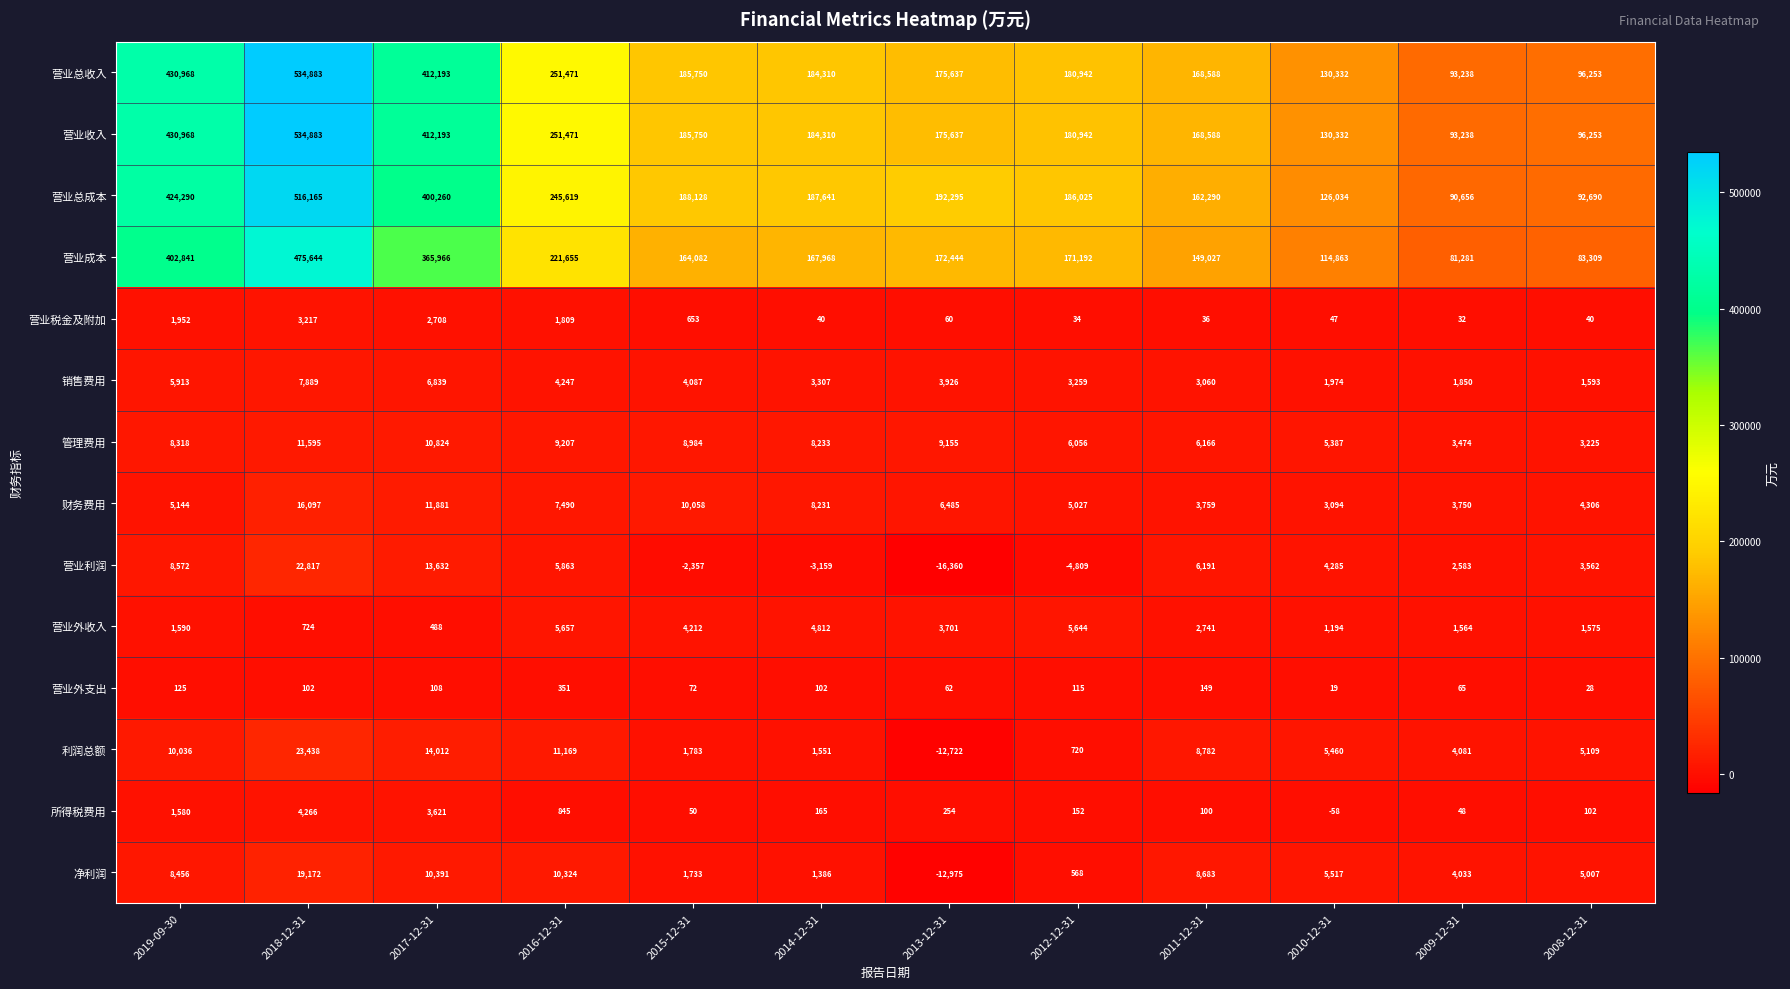

At which category is the sum across all series the highest?

2018-12-31